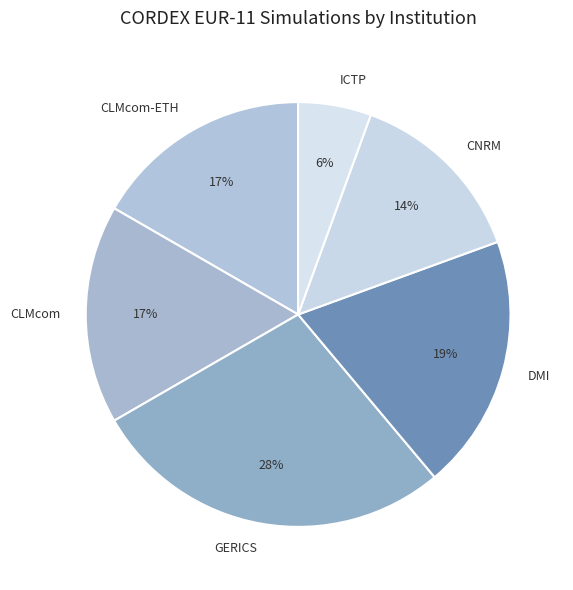

Which slice is the smallest?

ICTP